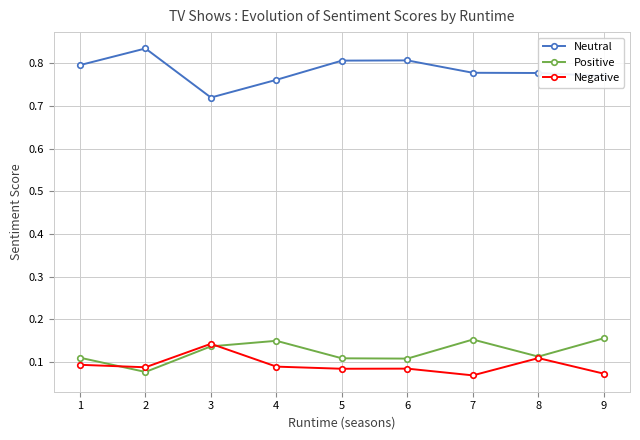

True or false: Neutral has more than 1 points higher than both neighbors.

True